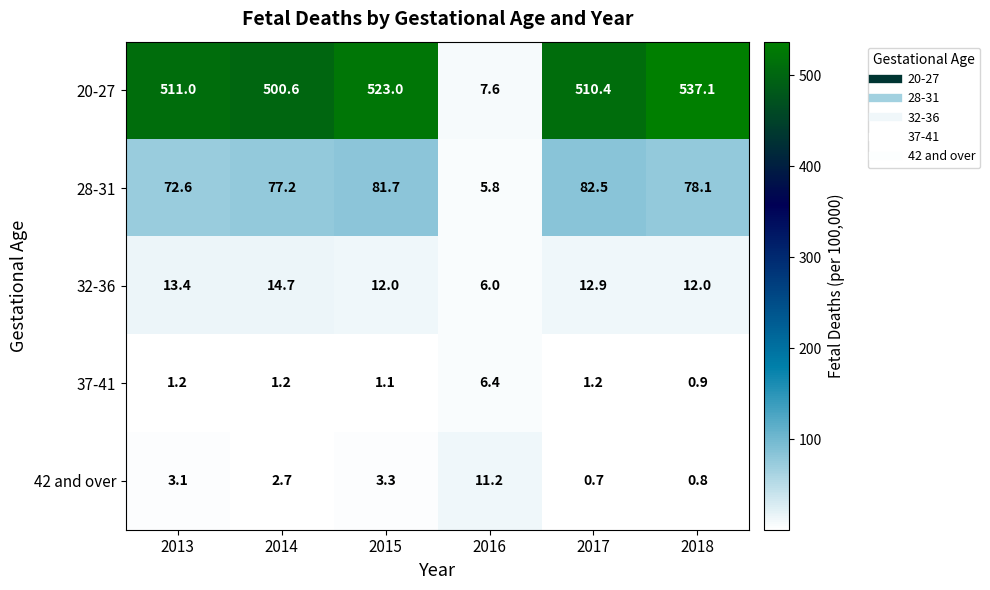

What is the difference between the second highest and minimum values in the 37-41 series?

0.3